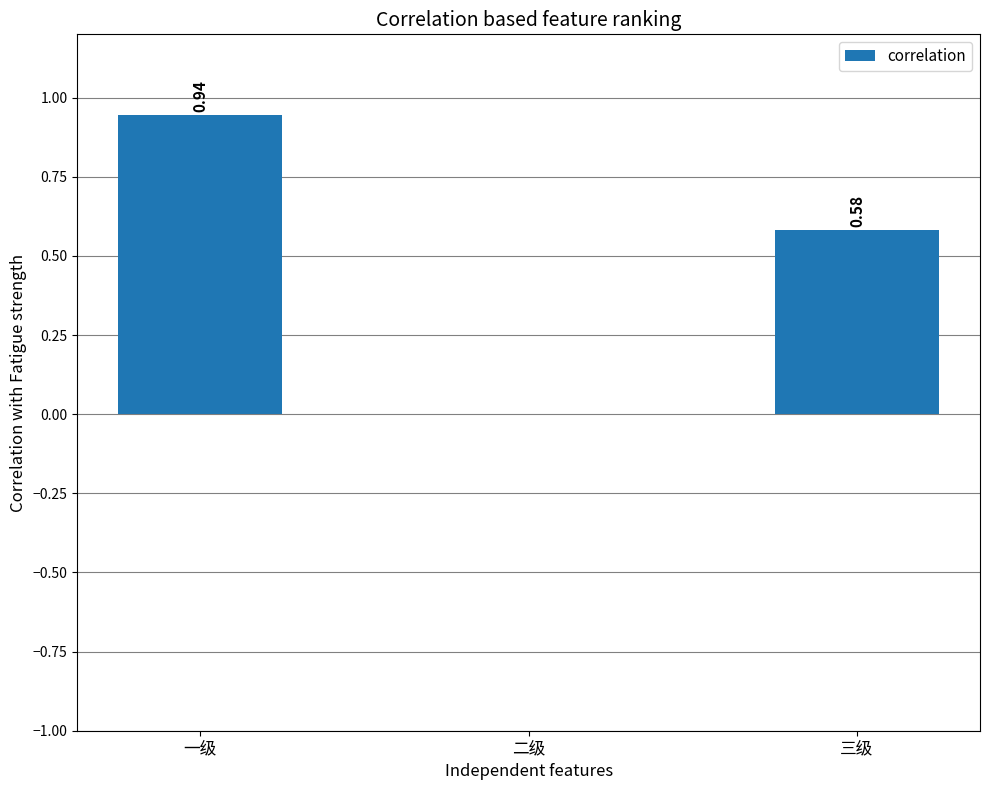

The chart shows a value of -0.5 at 二级. True or false?

False